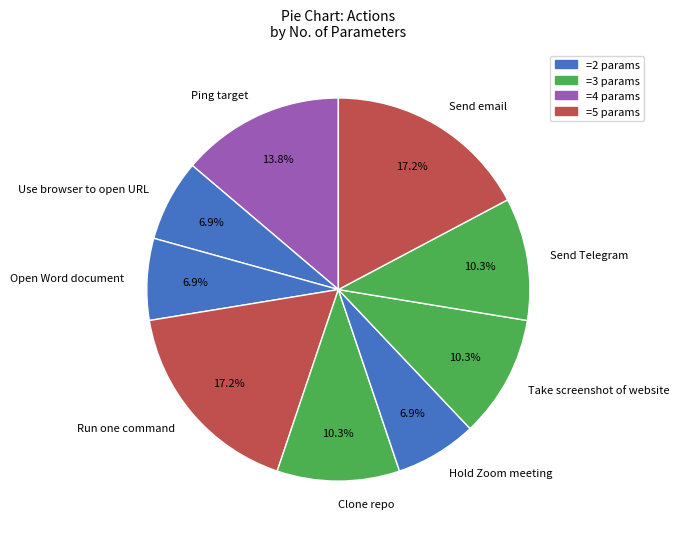

Does Take screenshot of website represent more than half of the total?

No